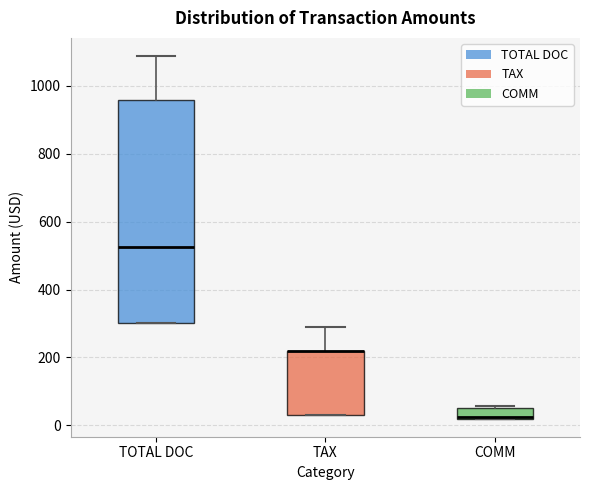

Reading left to right, transcribe this box plot: for each box, give where its median line is, the range the box spans, and where its two whiskers end, as read against the y-axis. The values are not printed on the chart, so give them approximately, as read against the axis.

TOTAL DOC: median 520, box 300 to 960, whiskers 300 to 1080
TAX: median 220 (drawn on the box's upper edge), box 40 to 220, whiskers 40 to 280
COMM: median 20, box 20 to 60, whiskers 20 to 60 (just above the box's upper edge)